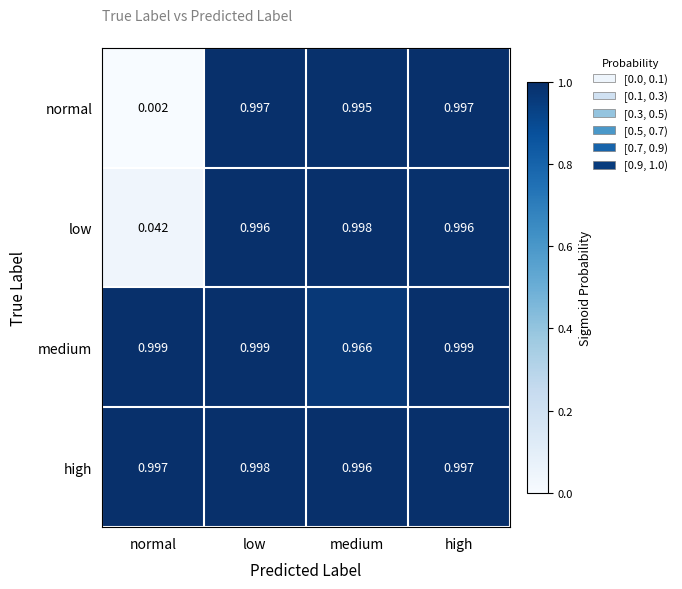

Which category has the highest value in the high series?

low